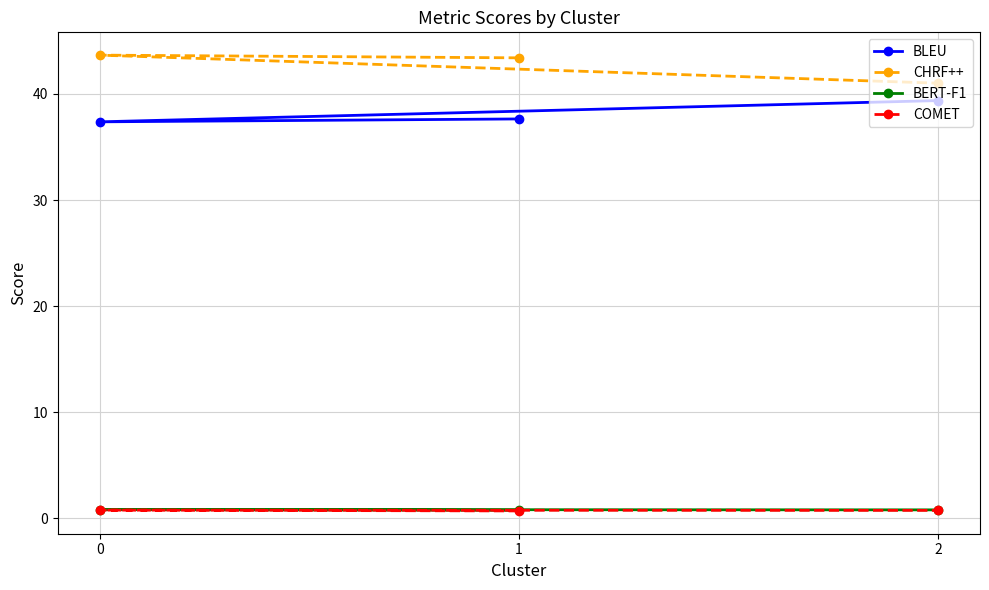

How many lines are shown in the chart?

4